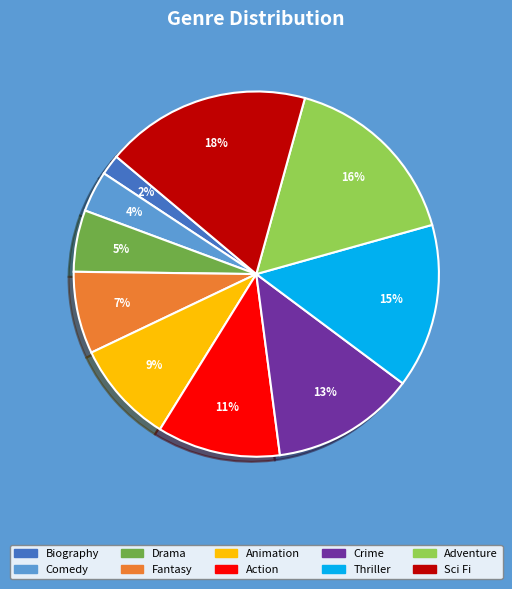

How many slices are in this pie chart?

10